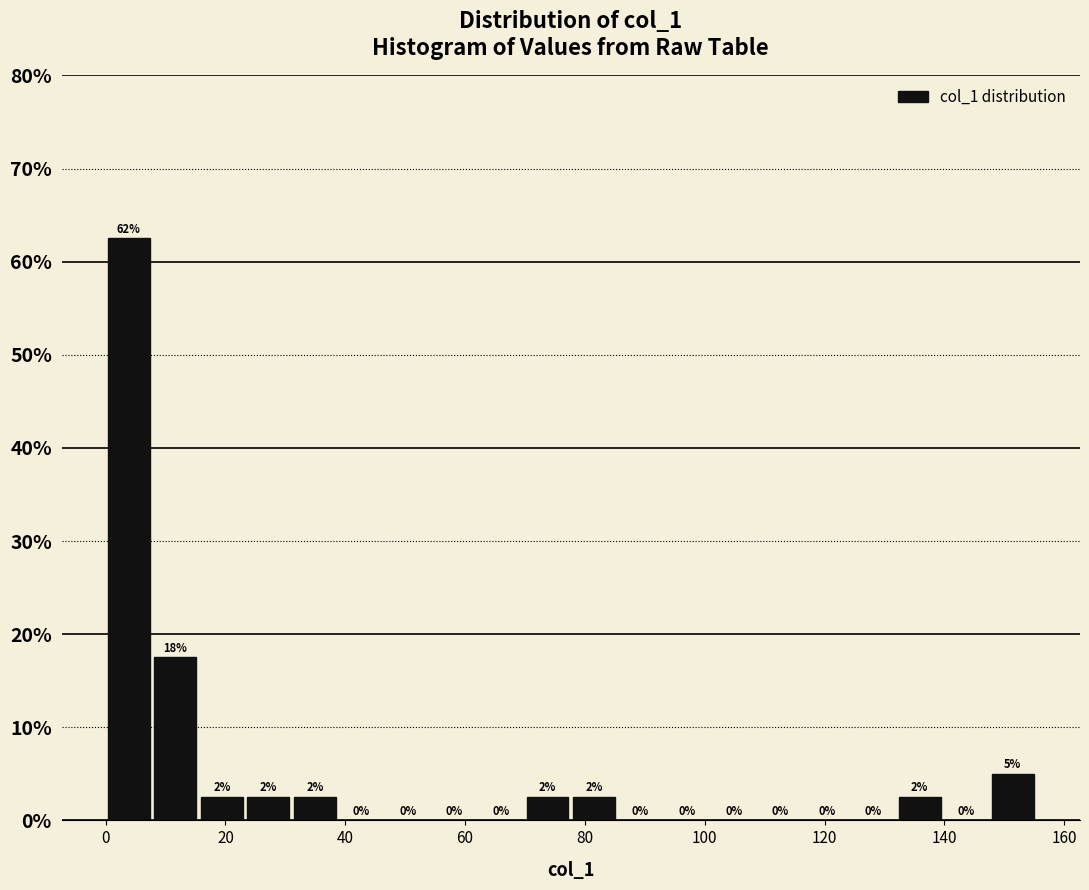

Read against the x-axis, roughly where is the centre of the tallest bar?

4